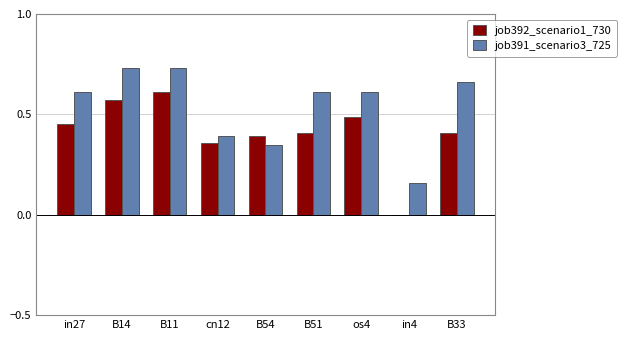

What is the total value across all series at B11?

1.3